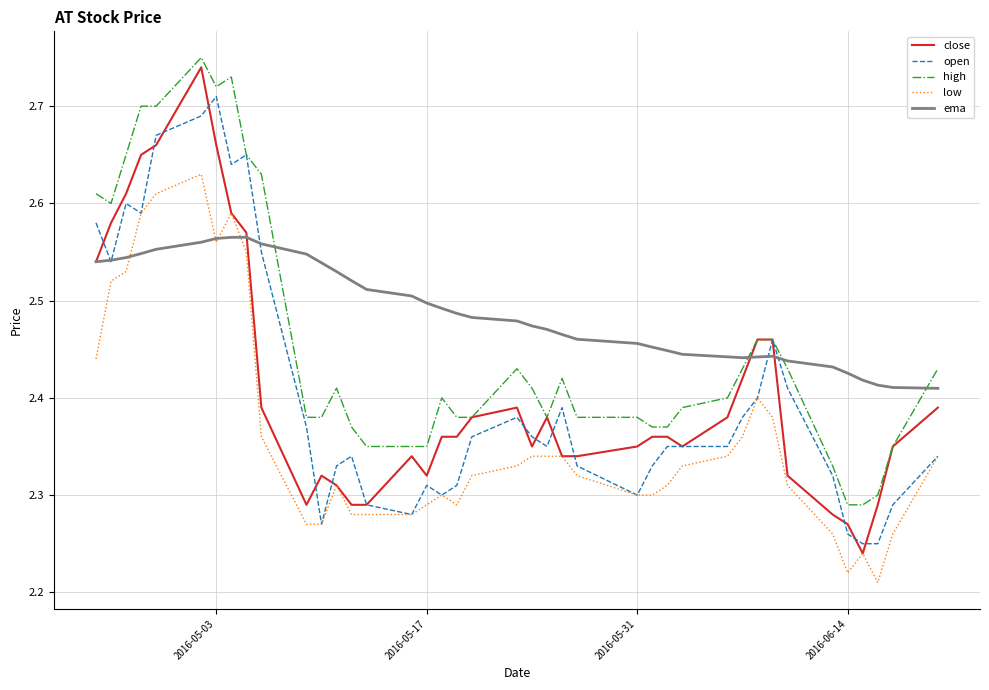

Which series has the largest total across all categories?

ema